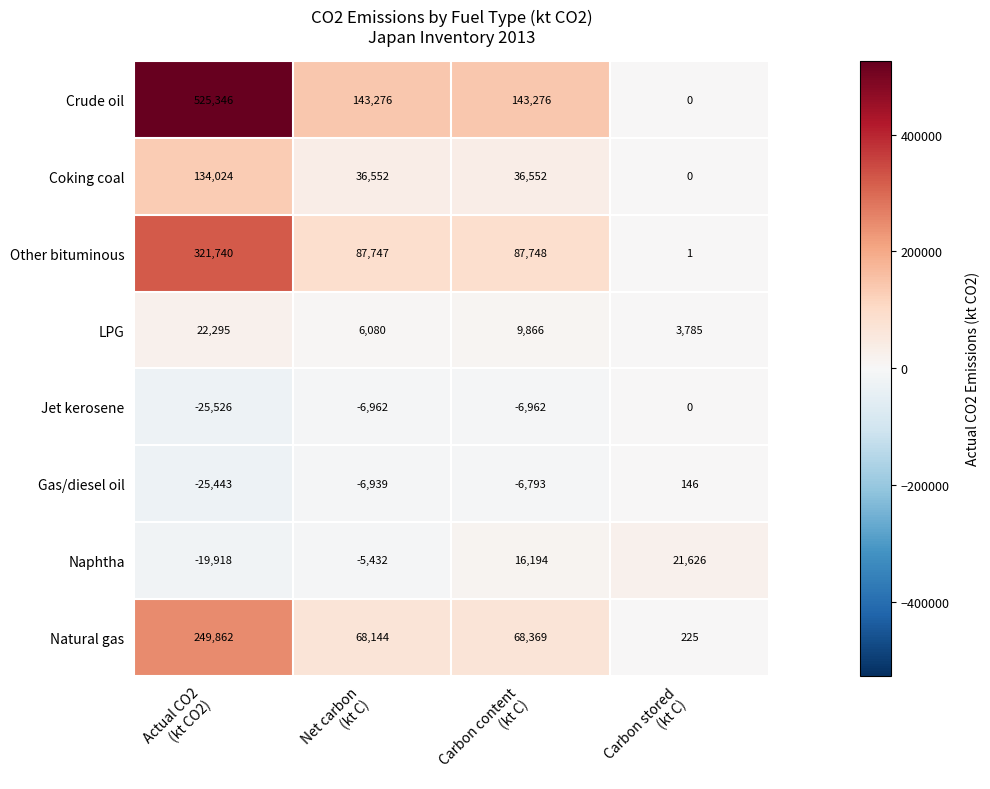

How many Jet kerosene values are between -6962 and 0?

3